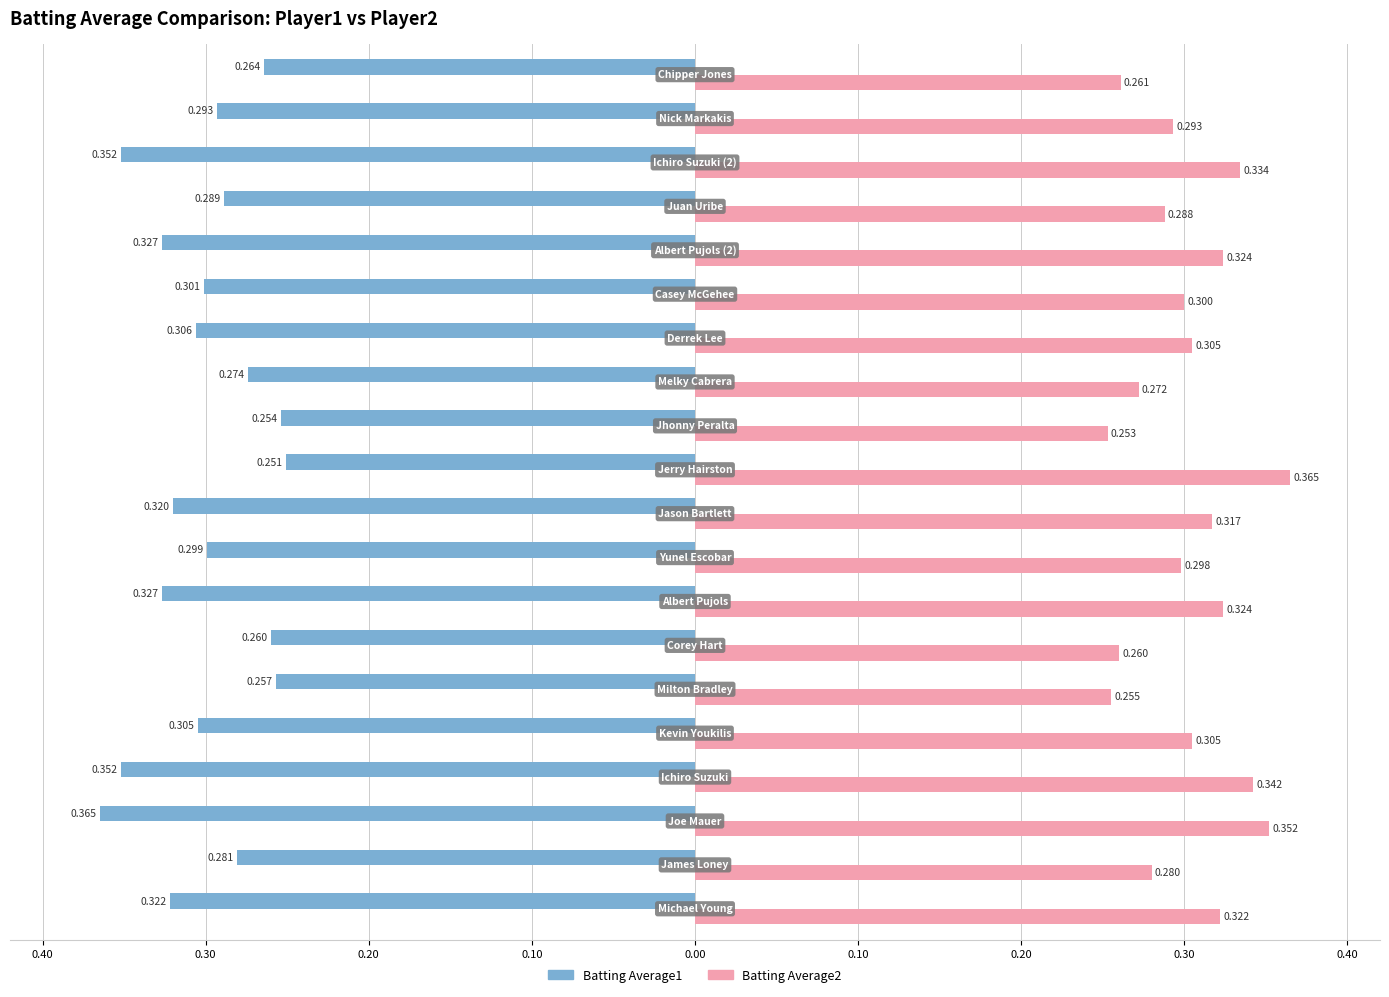

What is the smallest value displayed?

-0.4